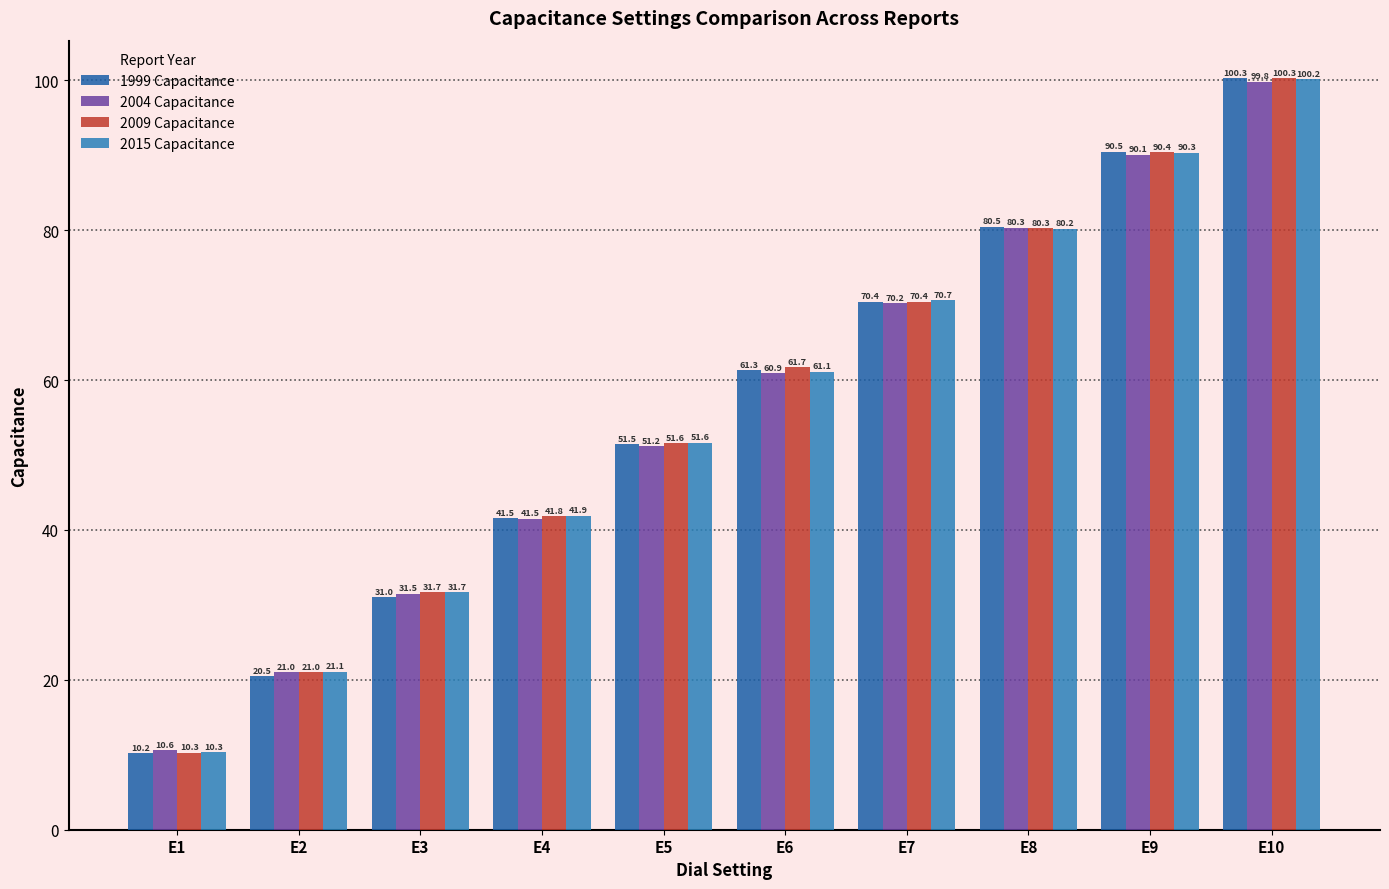

Reading left to right, extract all data points from this chart.

1999 Capacitance: 10.2	20.5	31.0	41.5	51.5	61.3	70.4	80.5	90.5	100.3
2004 Capacitance: 10.6	21.0	31.5	41.5	51.2	60.9	70.2	80.3	90.1	99.8
2009 Capacitance: 10.3	21.0	31.7	41.8	51.6	61.7	70.4	80.3	90.4	100.3
2015 Capacitance: 10.3	21.1	31.7	41.9	51.6	61.1	70.7	80.2	90.3	100.2